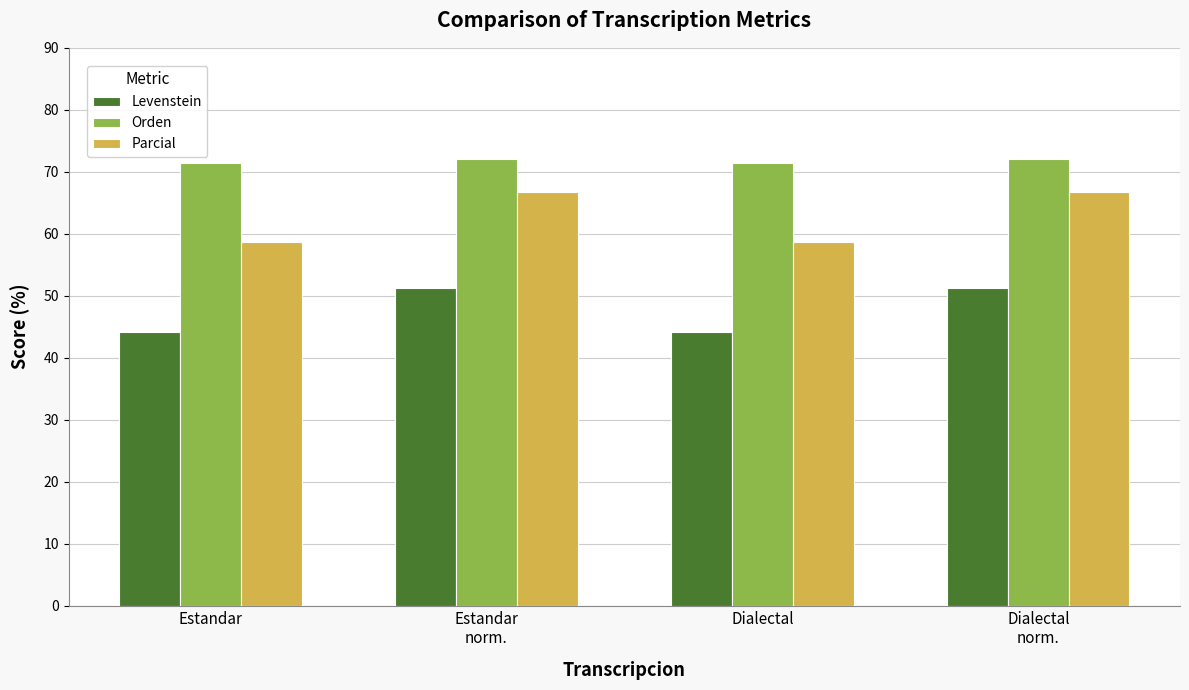

What is the maximum value for Levenstein?

51.3